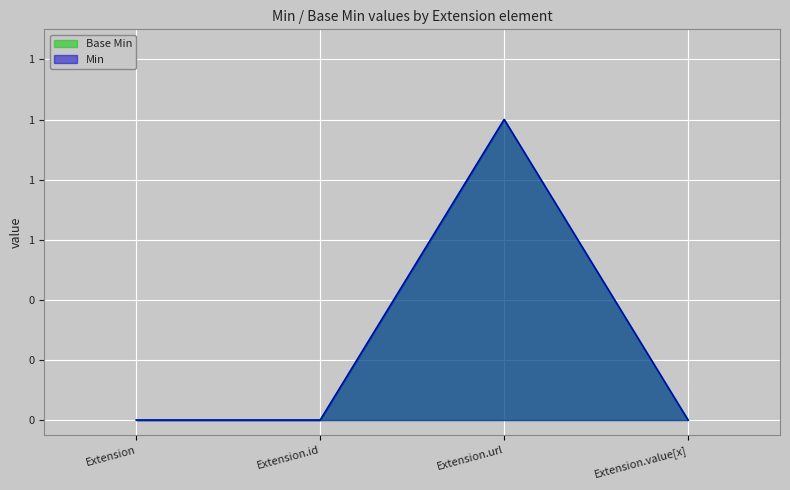

Count the Min values in the range 0 to 1.

4